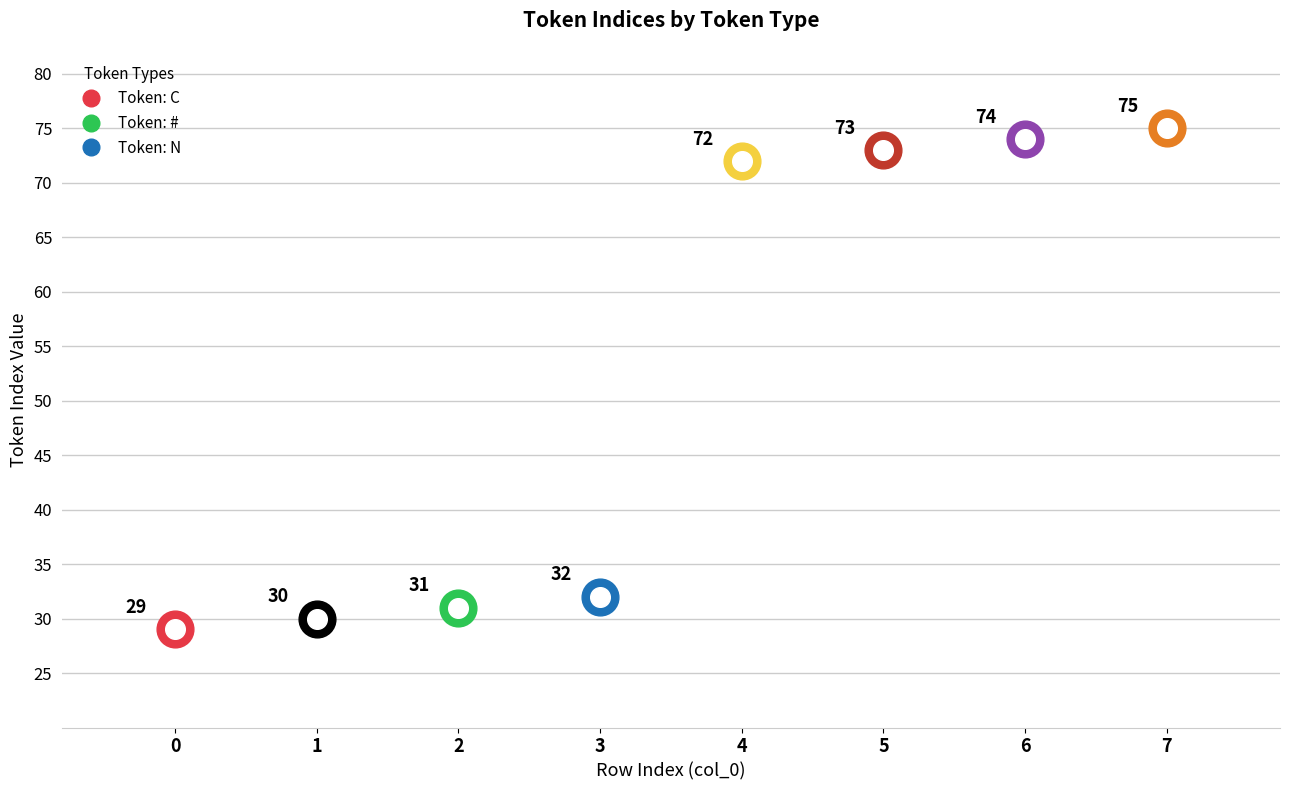

Which series has the largest Y range (max minus min)?

Token indices